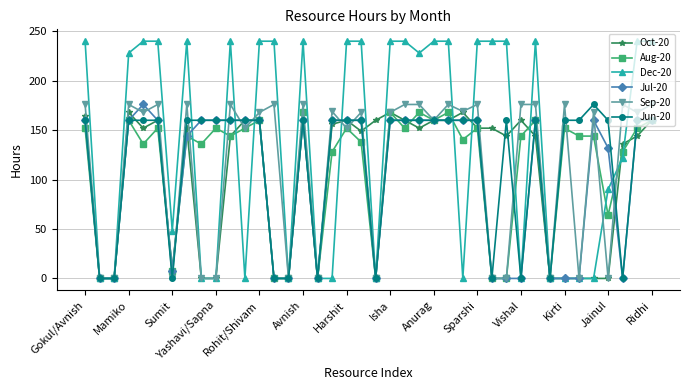

True or false: Sep-20 has more than 2 points higher than both neighbors.

True